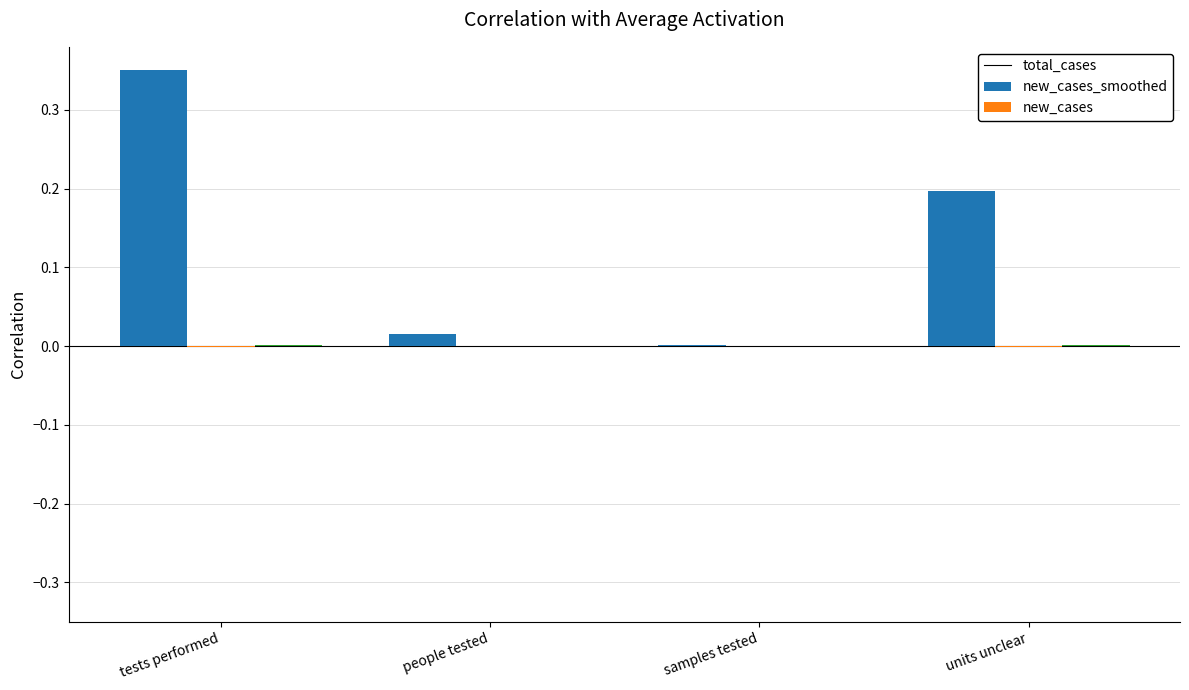

Which series has the largest range (max minus min)?

total_cases